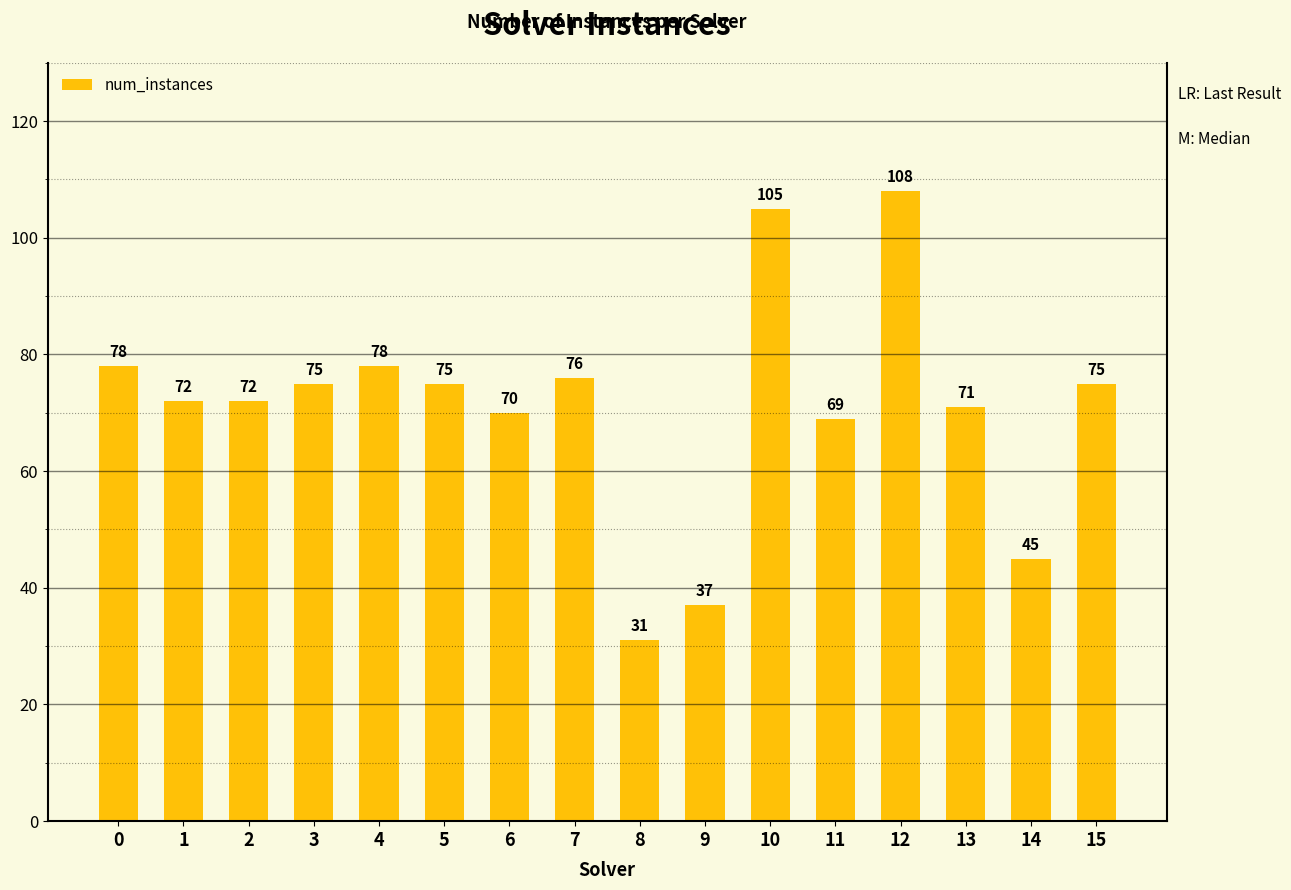

What is the sum of the values at 6 and 1?

142